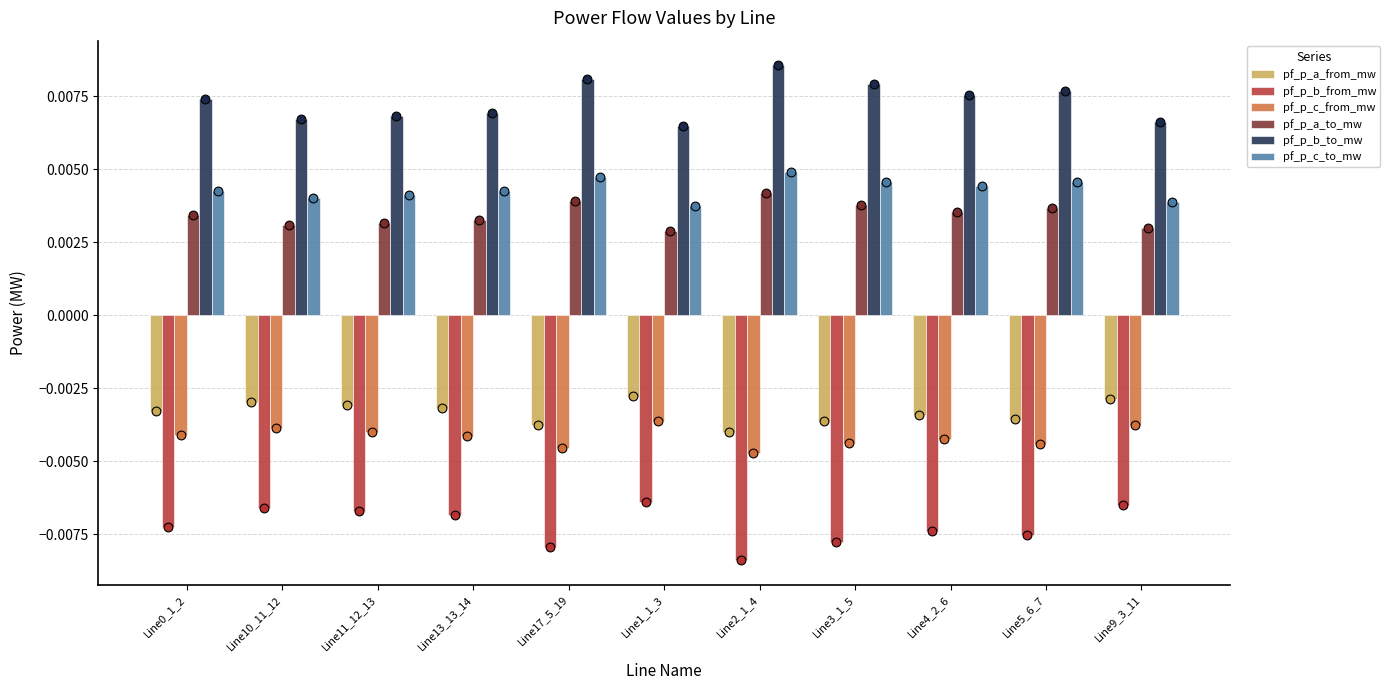

Which series contains the lowest Y value?

pf_p_b_from_mw